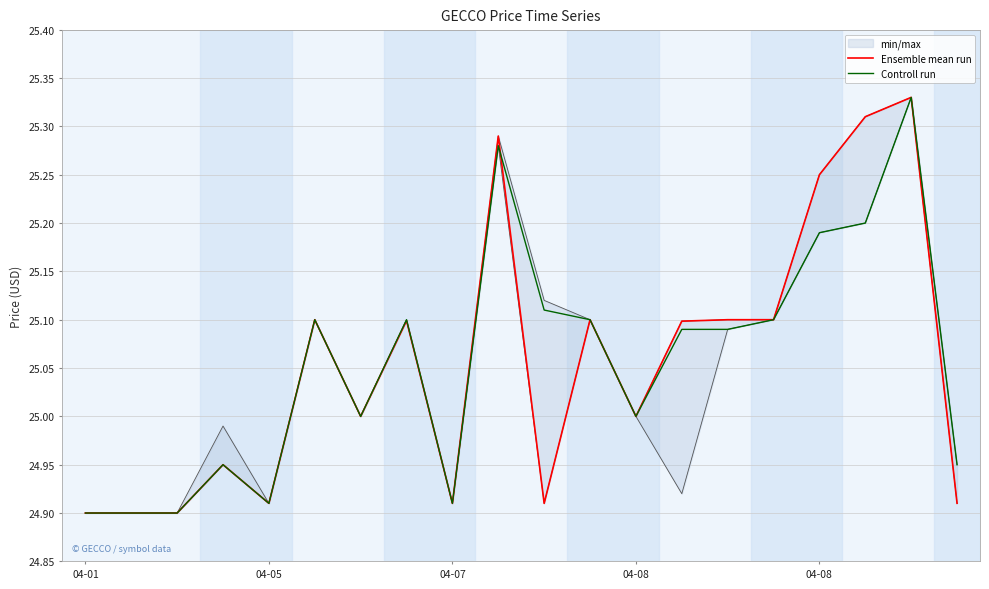

True or false: Controll run has a value of 25.1 at 11.

True